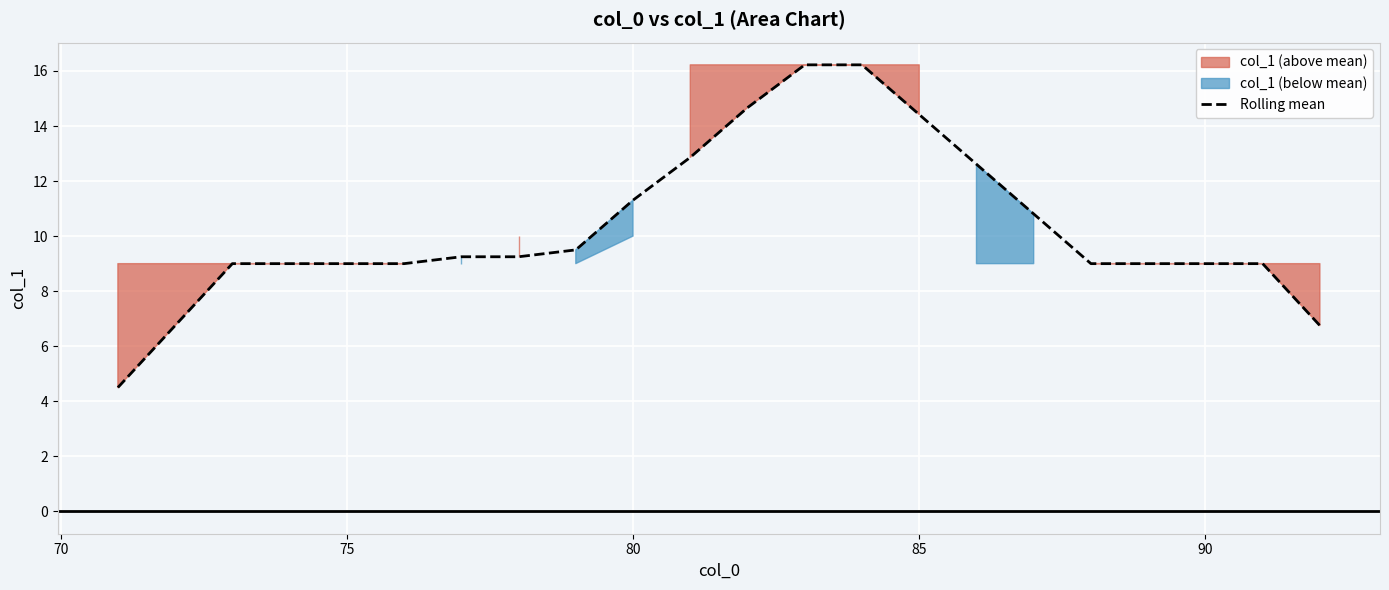

True or false: Rolling mean has a value of 2.9 at 90.

False